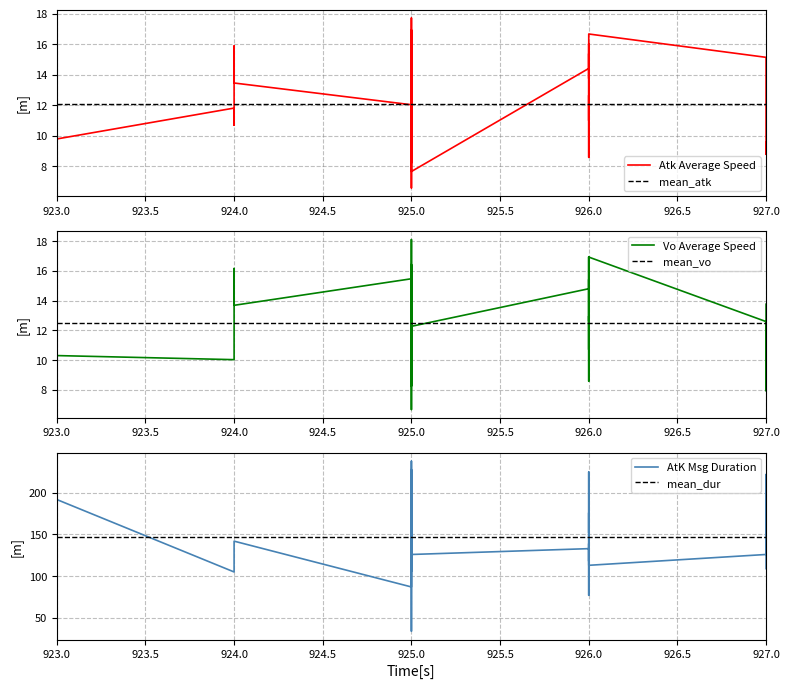

Which label corresponds to the smallest value in the chart?

925